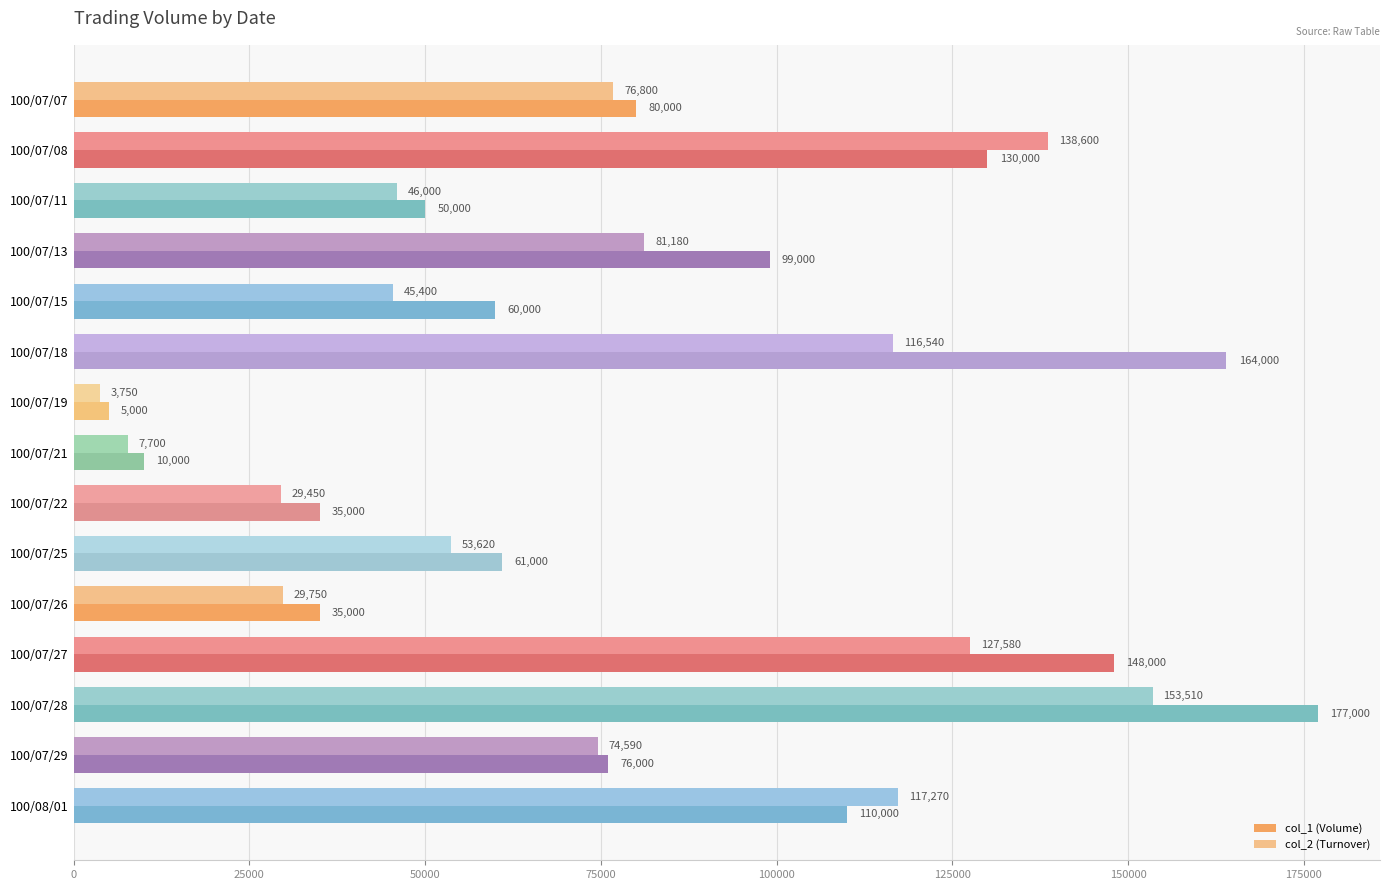

What is the total value across all series at 100/07/29?

150590